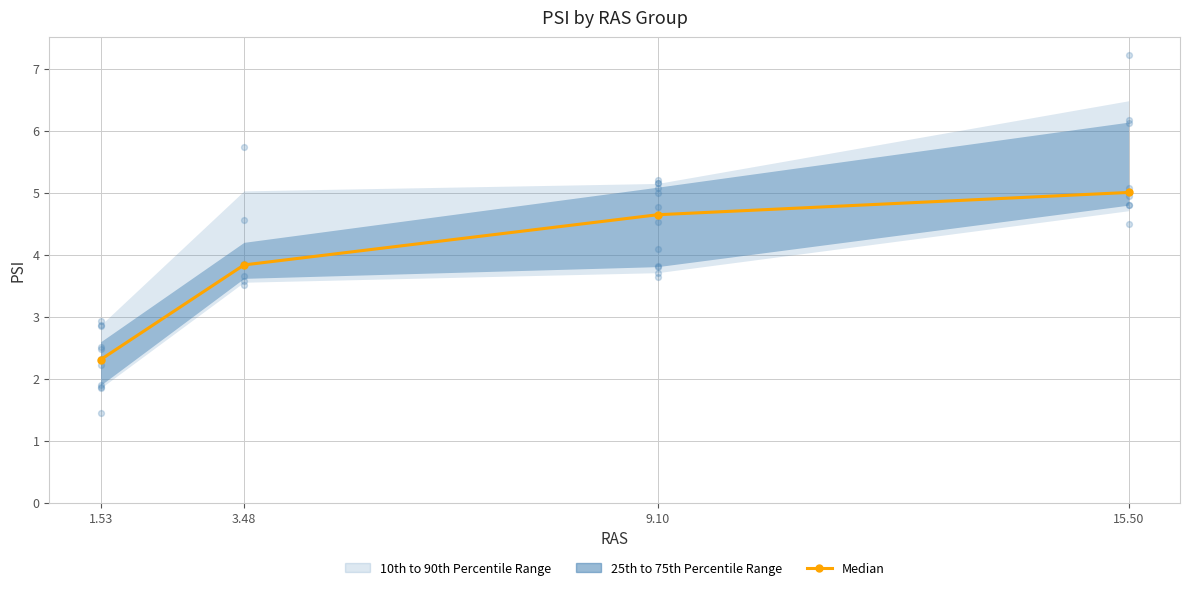

What is the change in value from 9.10 to 15.50?

+0.4